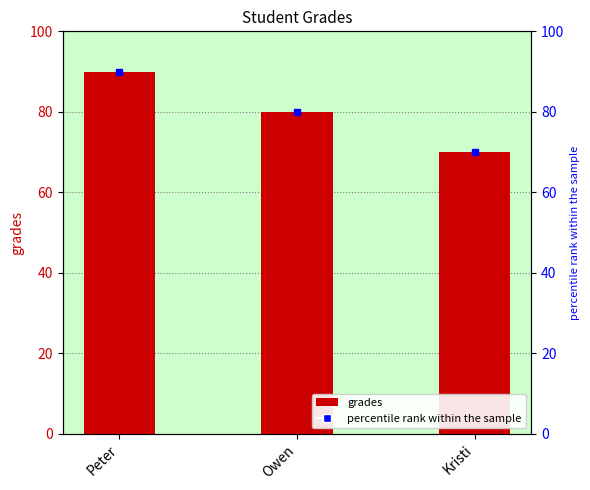

Reading right to left, what are all the values shown in this chart?

70	80	90